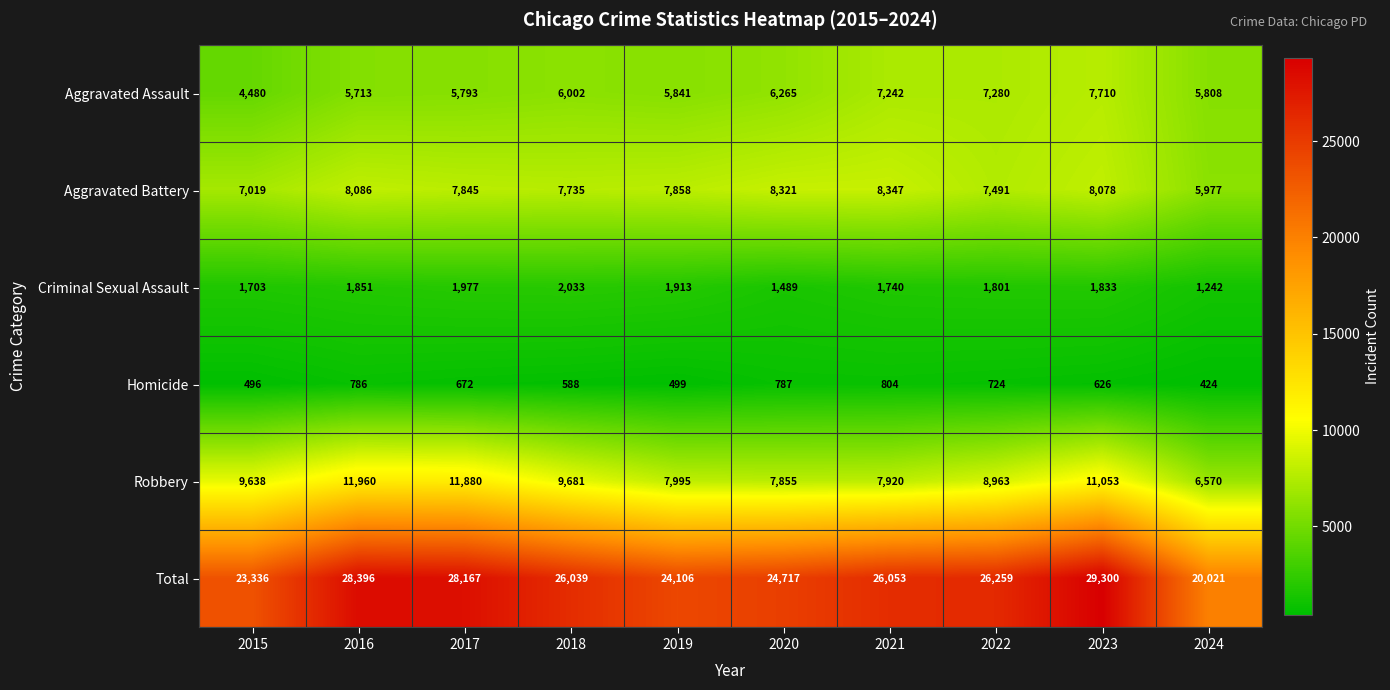

What is the total value across all series at 2018?

52078